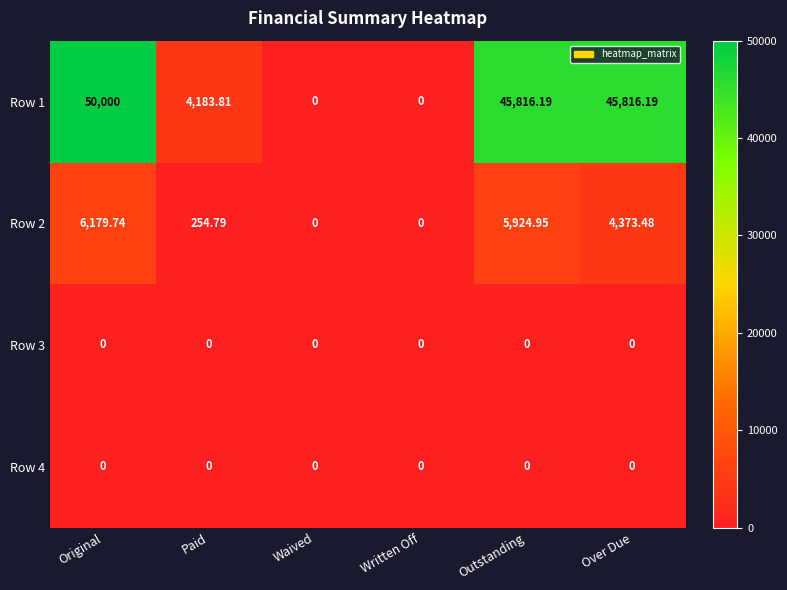

At which label does Row 2 first exceed 4373?

Original